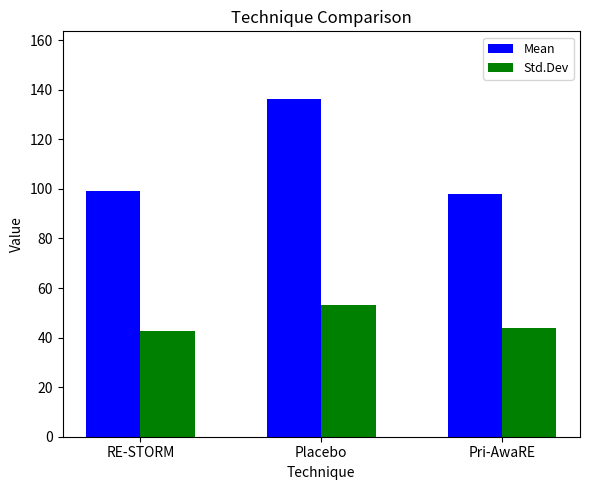

At how many categories does at least one series exceed 57?

3